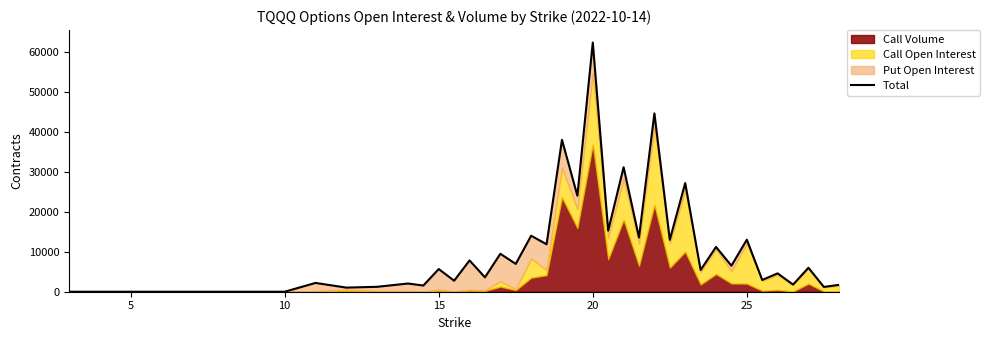

The value at 31 is 3775. True or false?

False